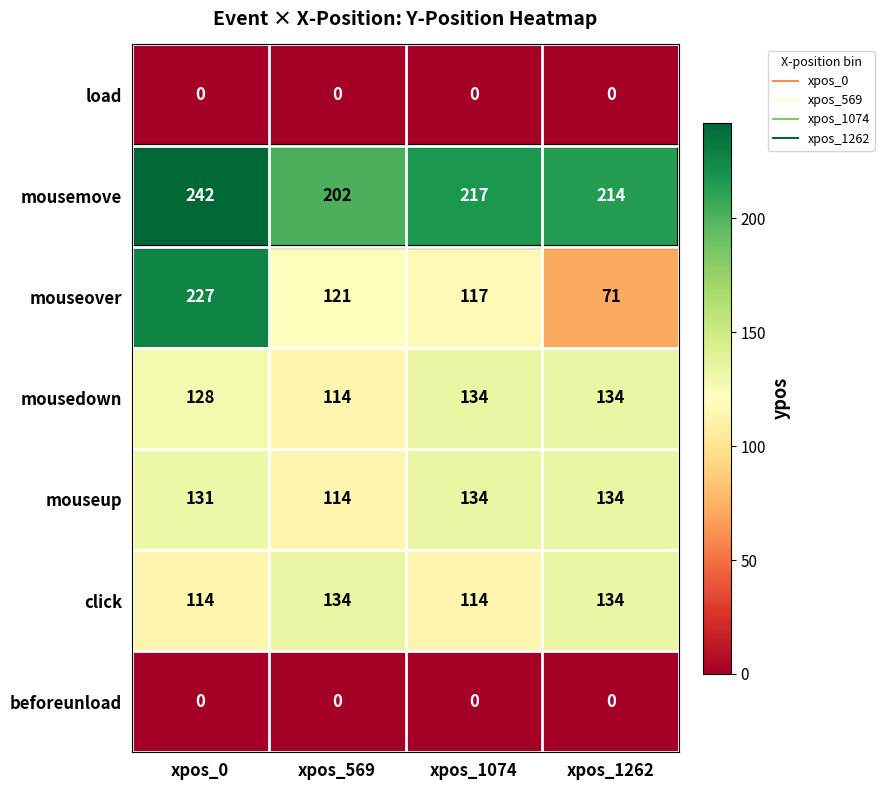

Which series has the largest range (max minus min)?

mouseover